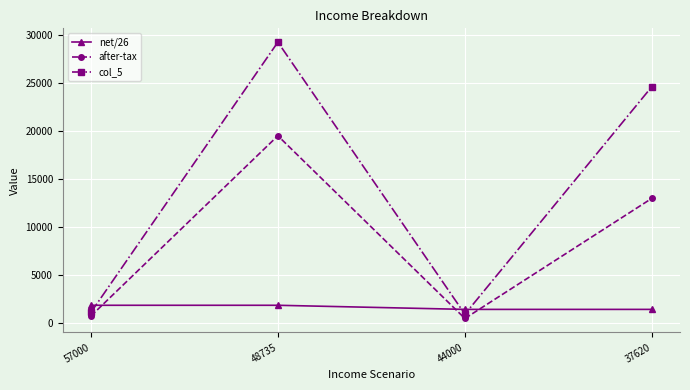

Is it true that col_5 equals 34145.5 at 37620?

False